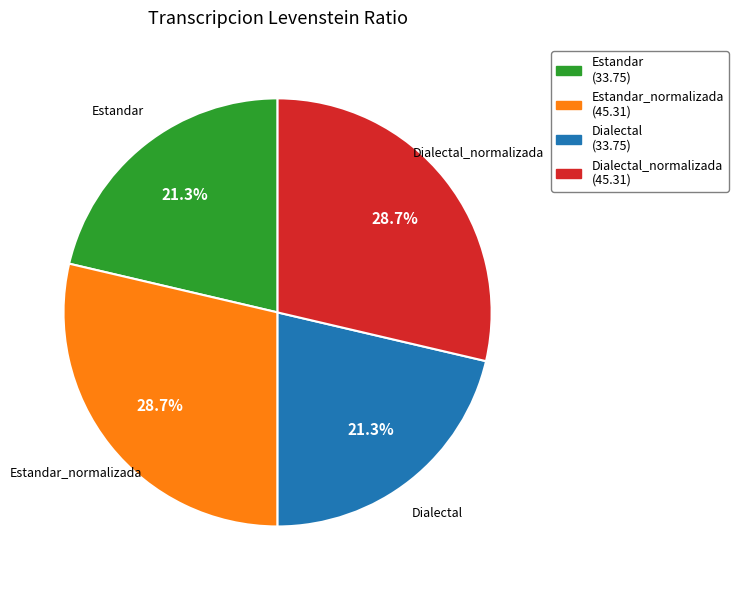

Does Estandar (33.75) represent more than half of the total?

No